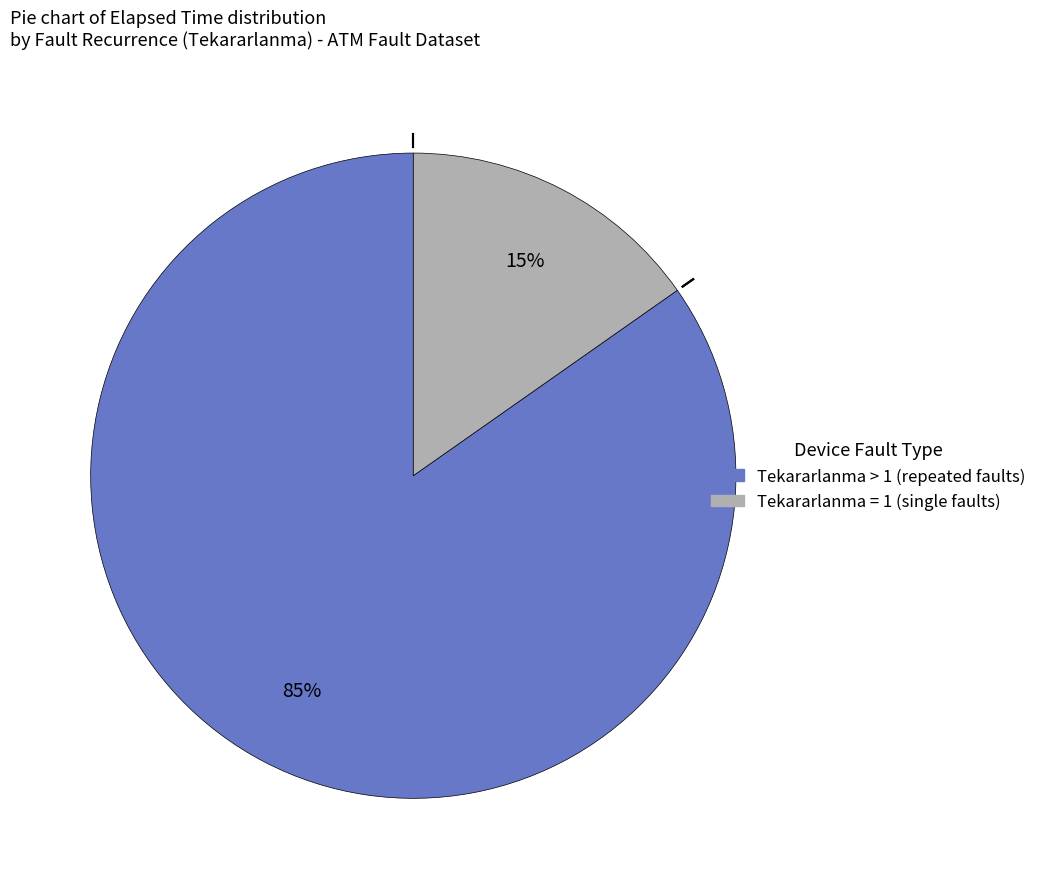

How many segments does this pie chart have?

2